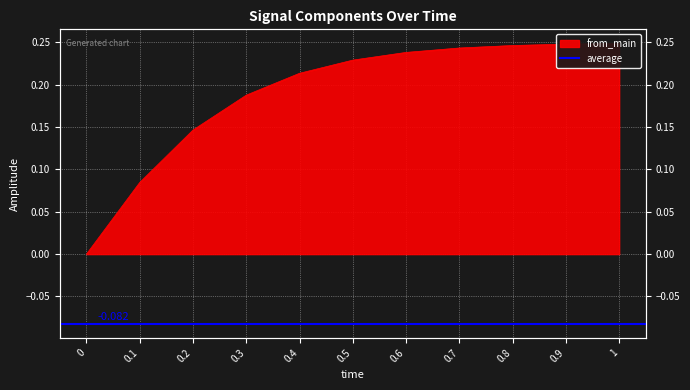

What position from the right is 0.9?

2